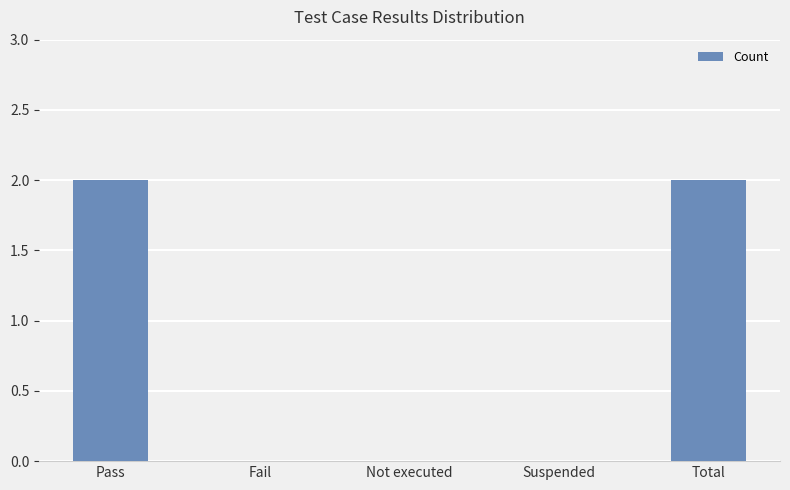

How many distinct data groups are displayed?

1